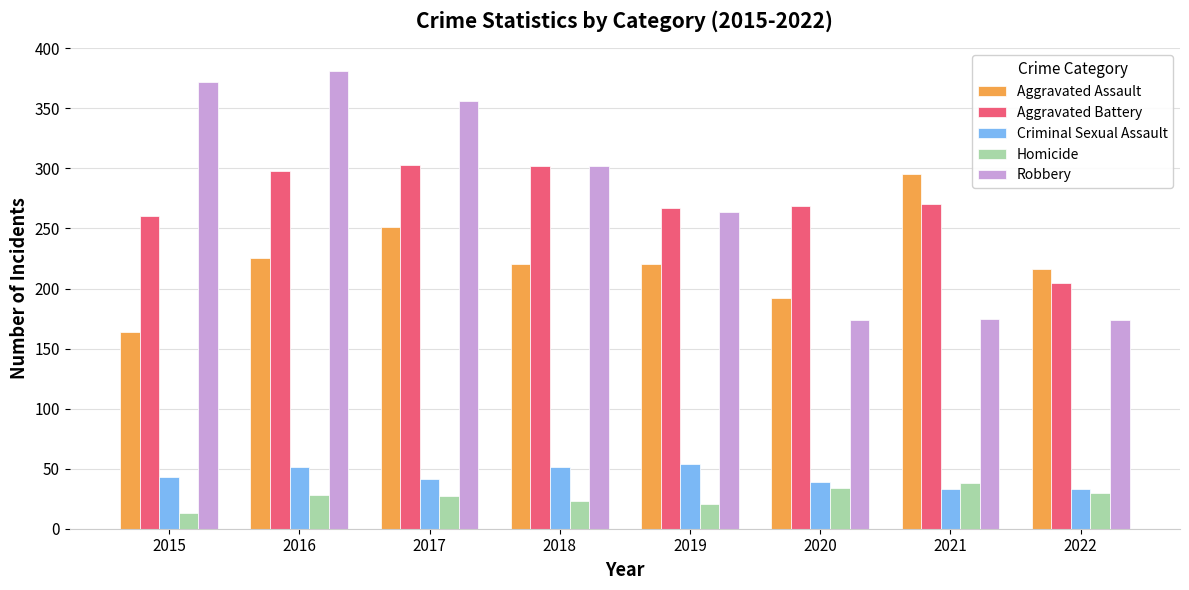

At which label does Aggravated Assault reach its minimum?

2015